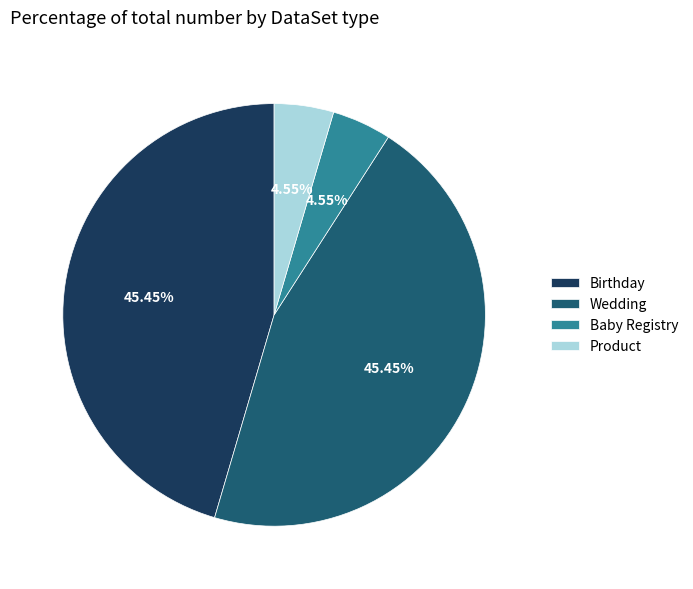

Do Product and Baby Registry together represent more than half of the pie?

No